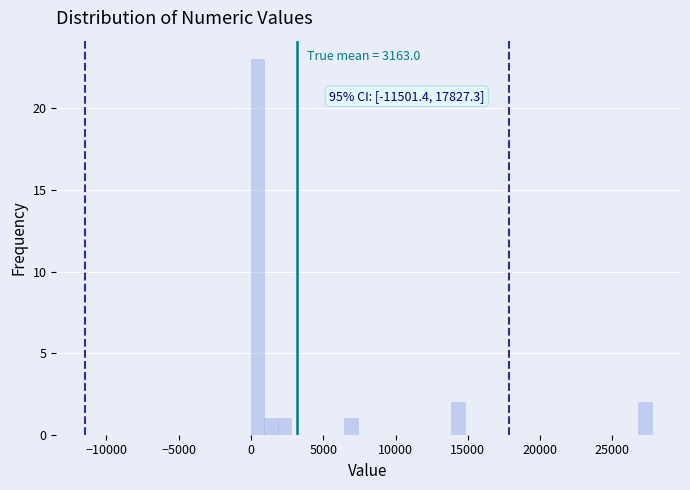

Read against the x-axis, roughly where is the centre of the tallest bar?

500